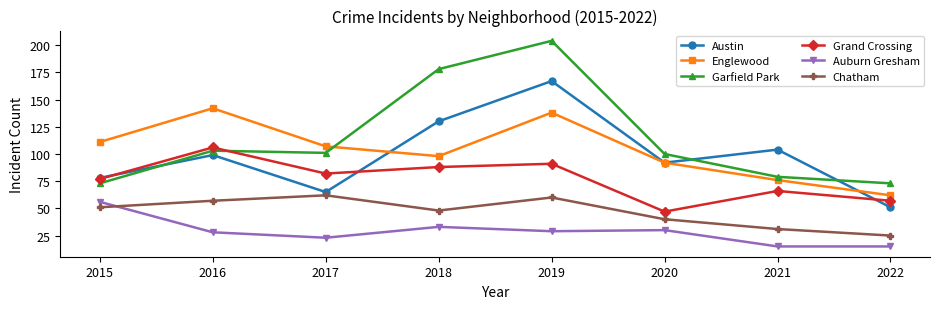

How many lines are shown in the chart?

6